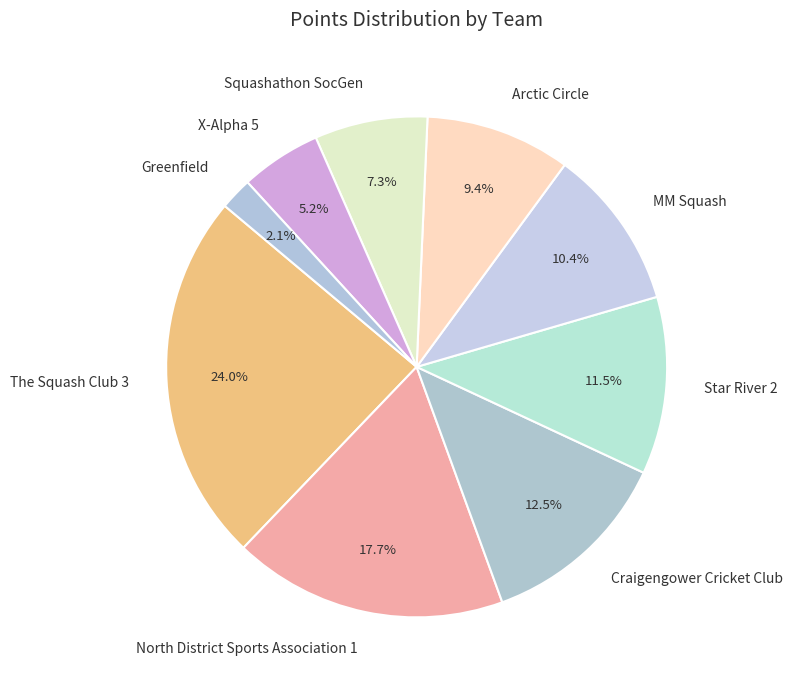

How many segments does this pie chart have?

9